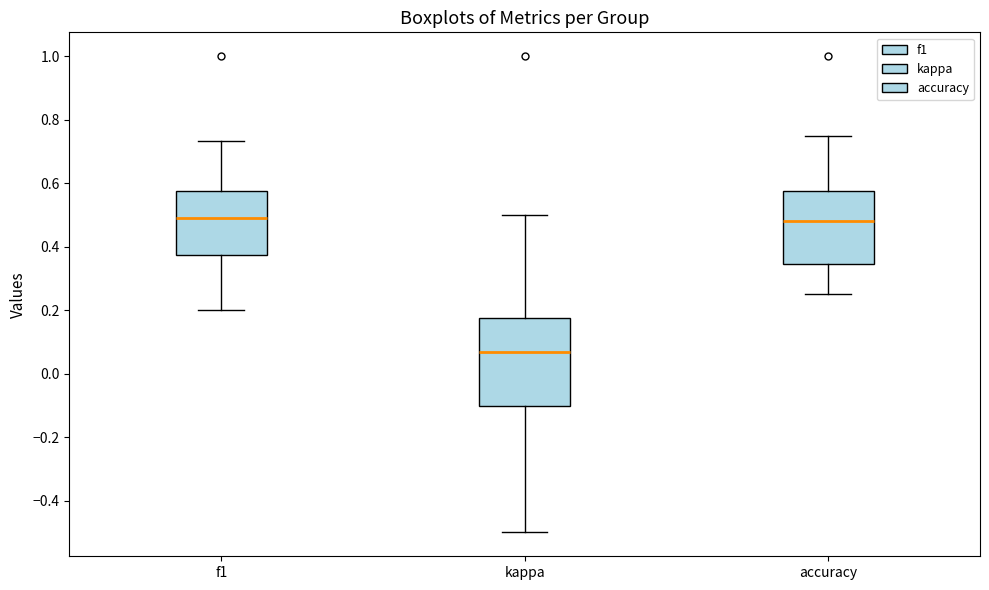

Where is the lower edge of the box for f1 on the y-axis? The values are not printed on the chart, so give them approximately, as read against the axis.

0.38